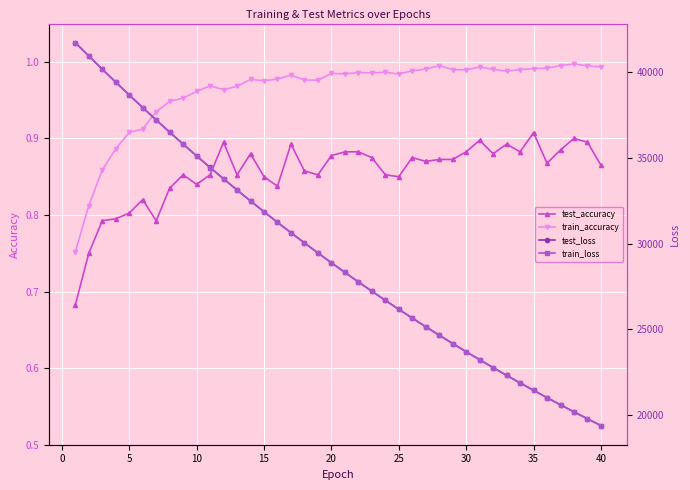

True or false: train_accuracy has more than 2 interior local peaks.

True